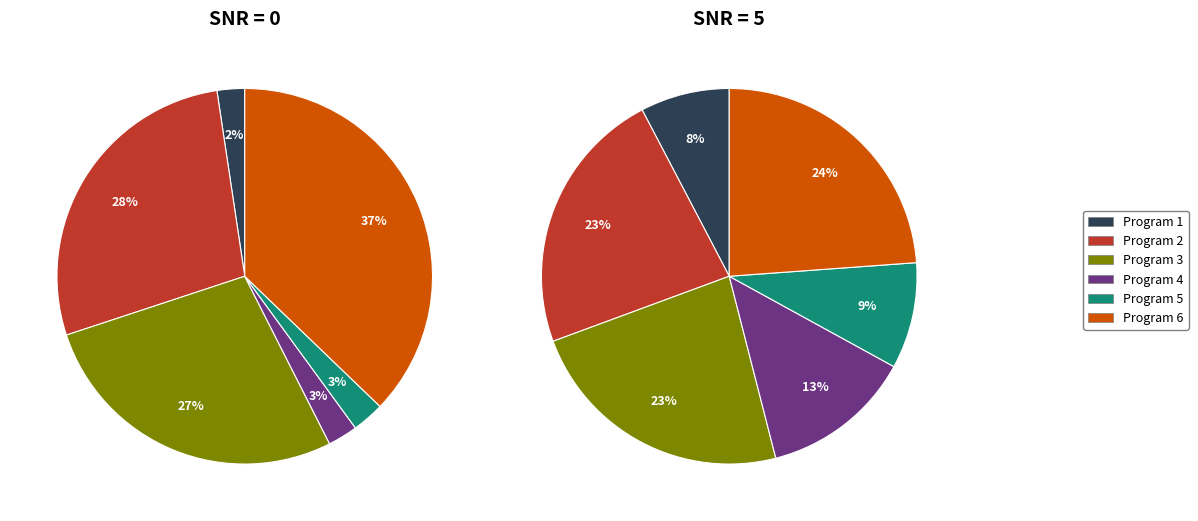

To the nearest percent, what percentage of the pie is Program 6?

24%